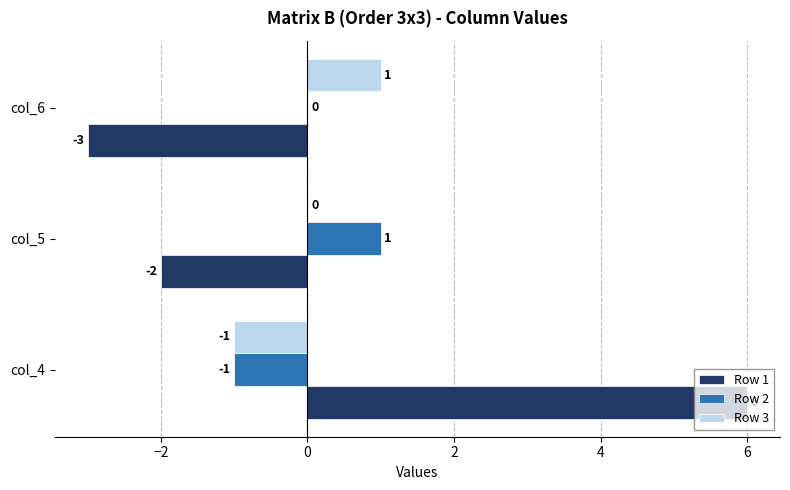

Where is Row 2 nearest to the value 0?

col_6